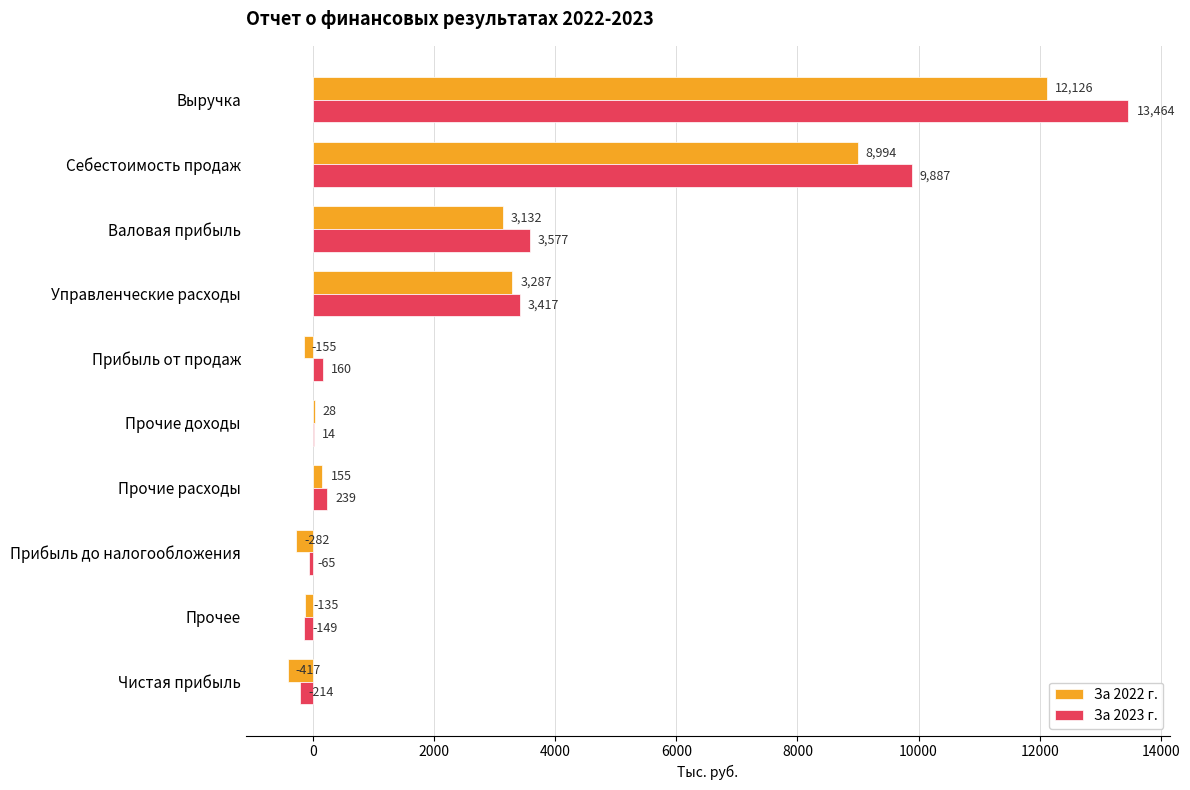

At which label is За 2023 г. closest to 6625?

Валовая прибыль